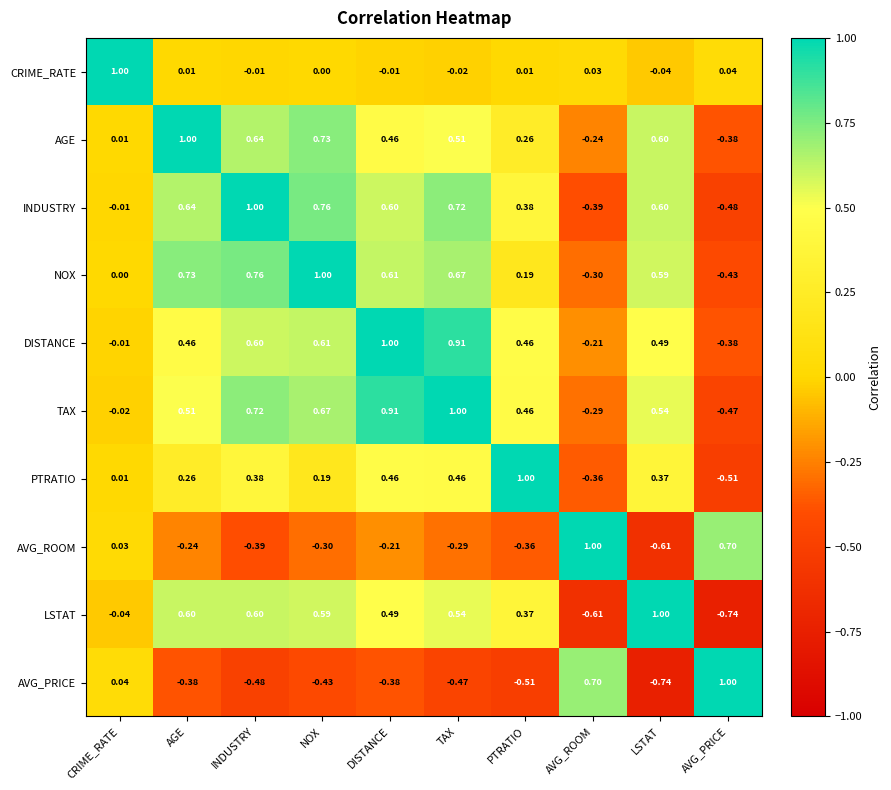

At which category is the sum across all series the highest?

TAX